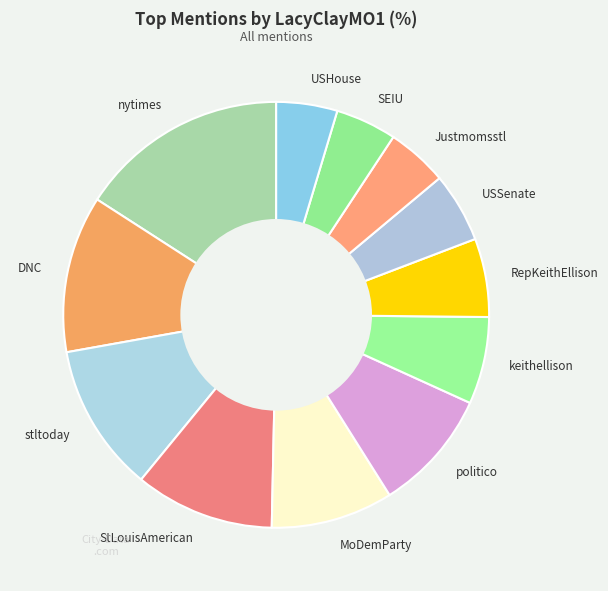

Which has a higher value, politico or SEIU?

politico